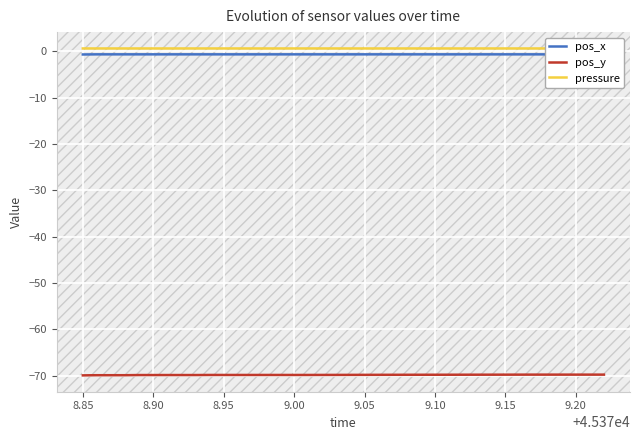

The value of pressure at 9.00 is 1.1. True or false?

False